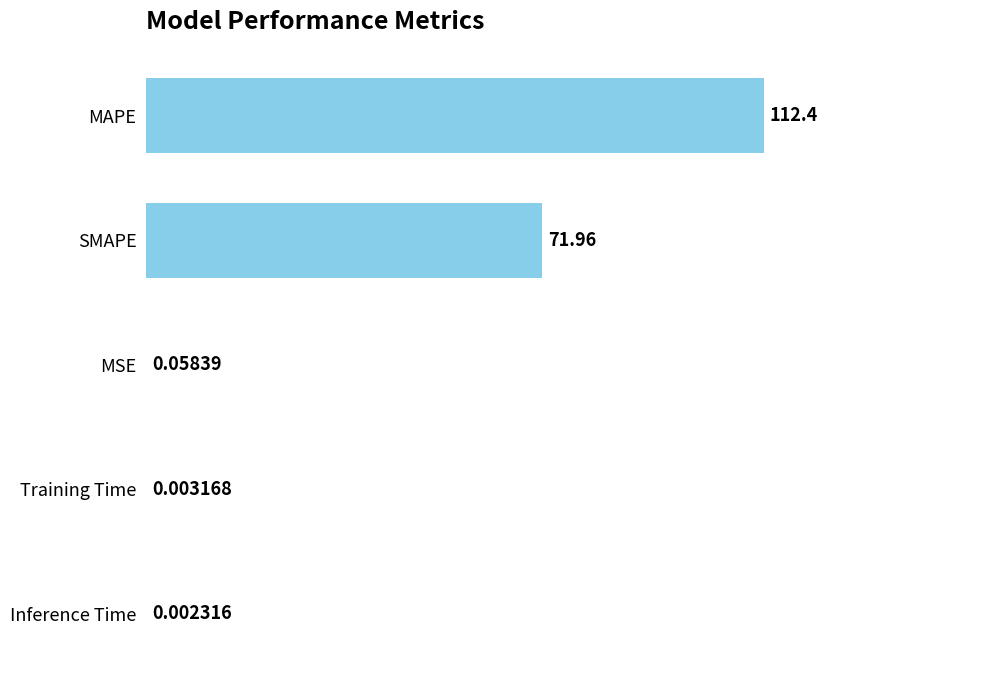

Where is the data nearest to the value 56?

SMAPE